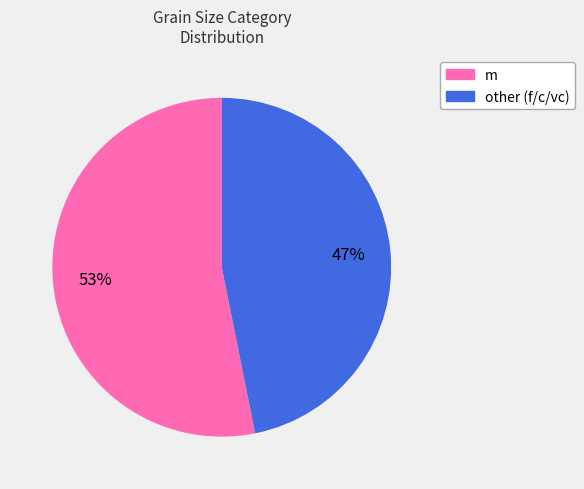

Which has a higher value, m or other?

m